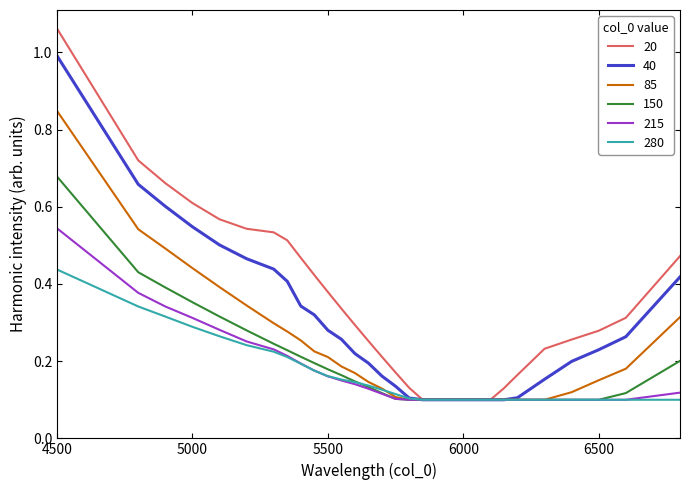

List the series in order of their peak value, highest first.

20, 40, 85, 150, 215, 280